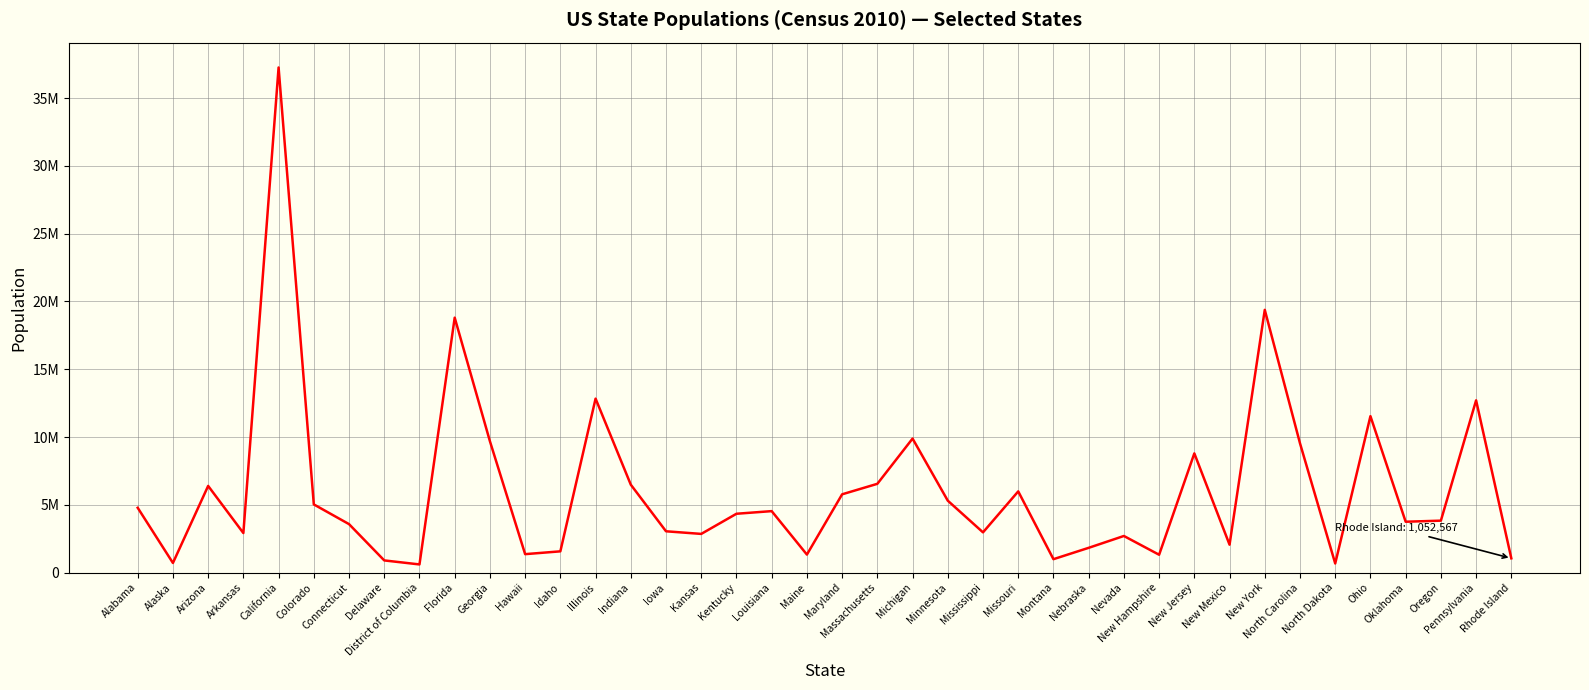

Where does the data first go above 4339367?

Alabama